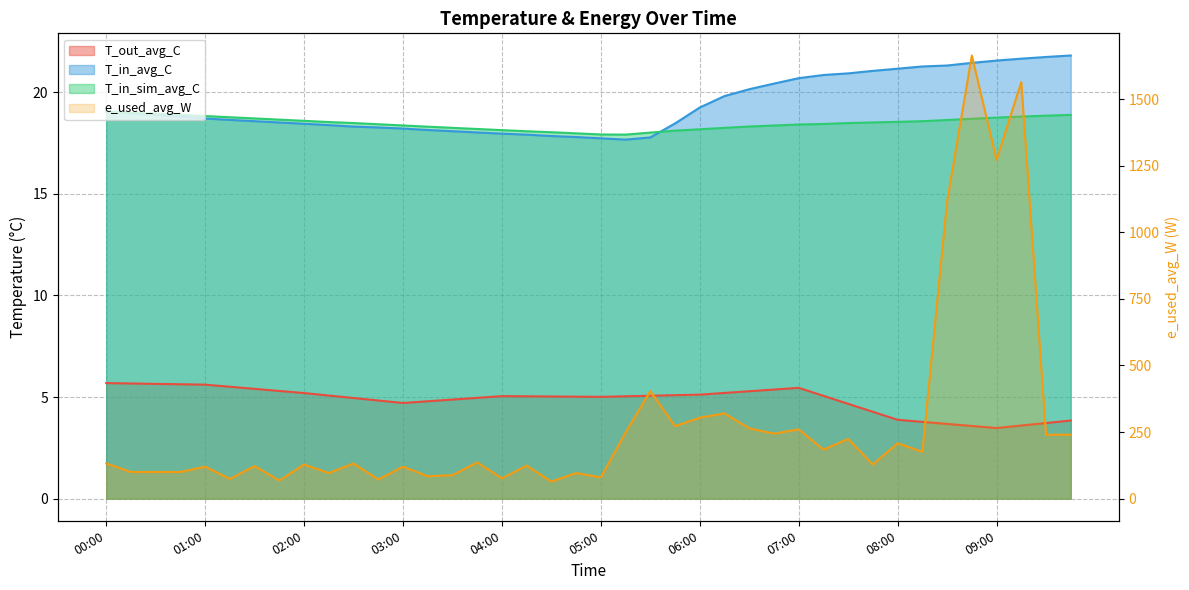

Which series has the largest range (max minus min)?

e_used_avg_W